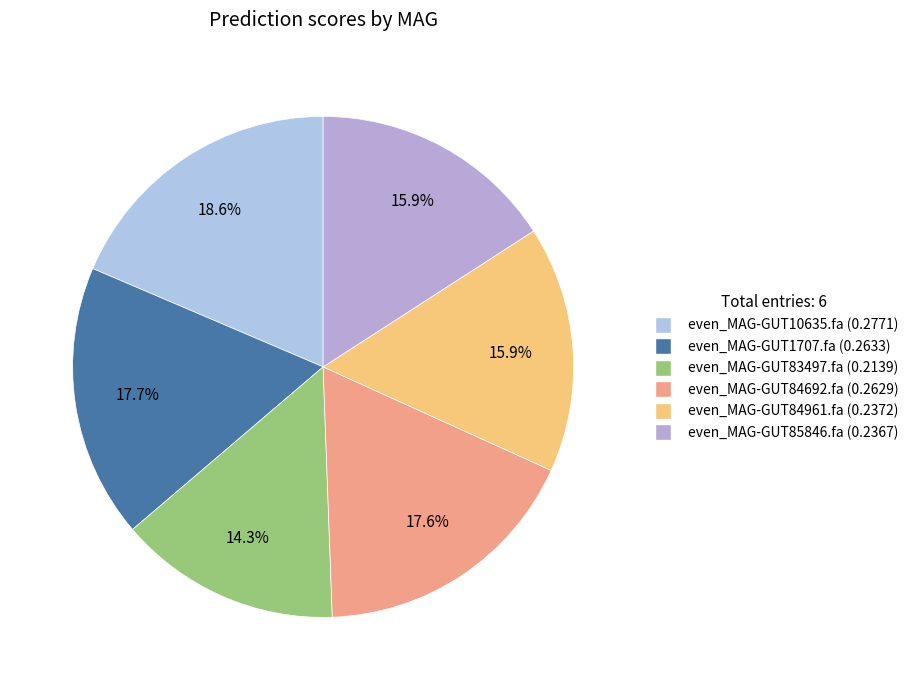

Is there a majority slice in this chart?

No